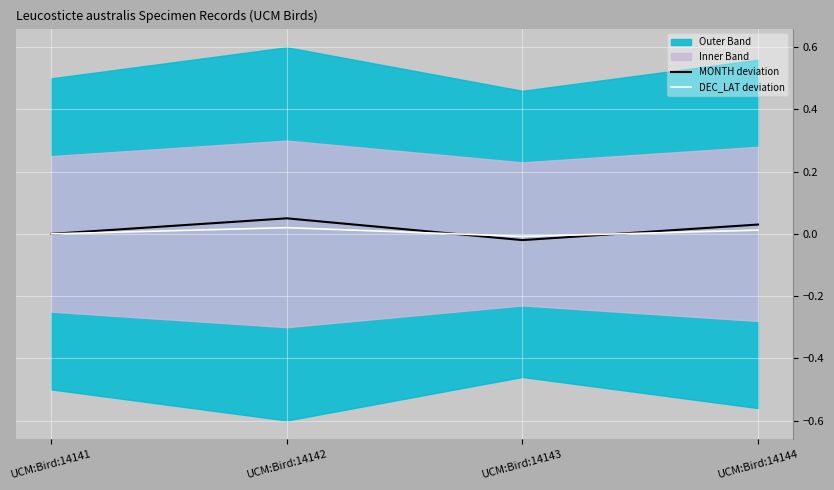

At which category does DEC_LAT deviation reach its first local peak?

UCM:Bird:14142